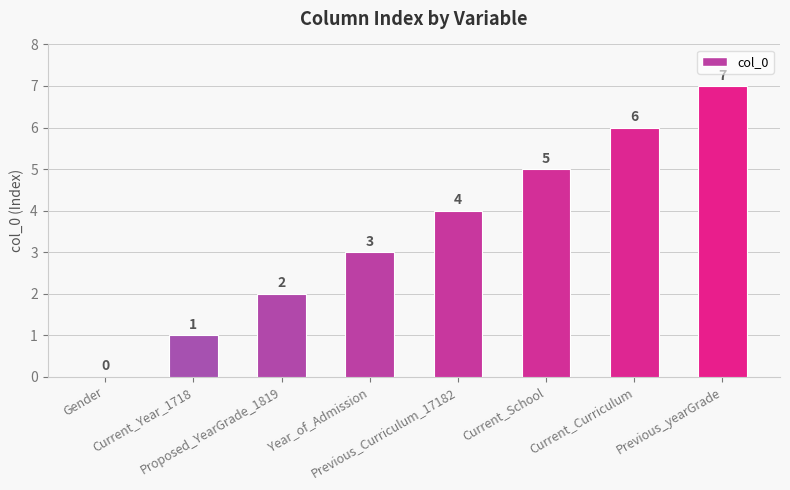

Is it true that the value at Proposed_YearGrade_1819 is 3?

False